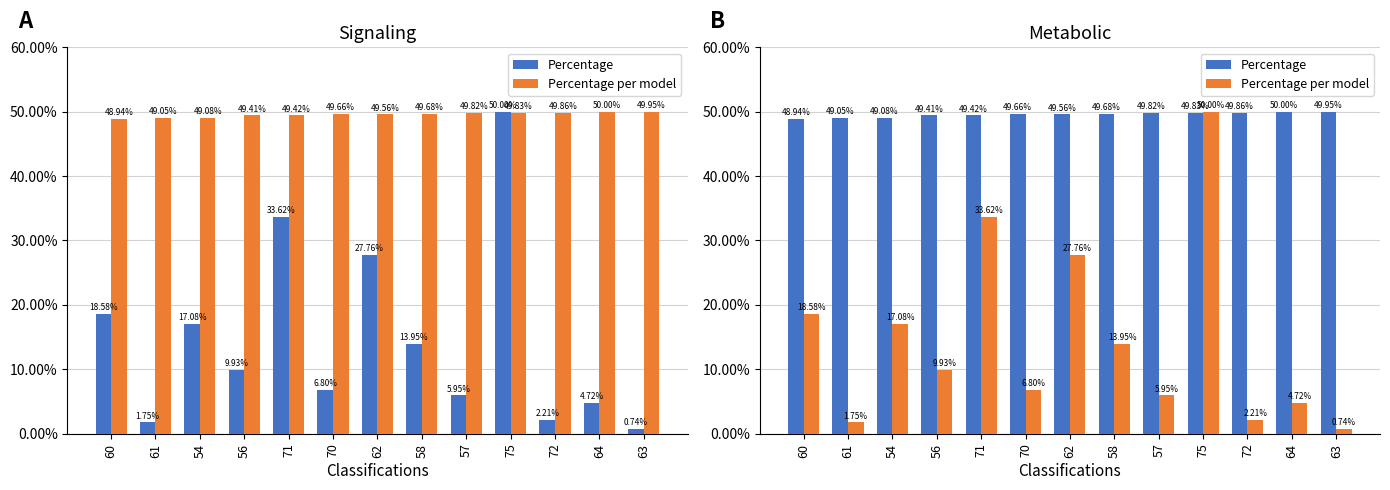

How many values in the Percentage series are below 49?

1